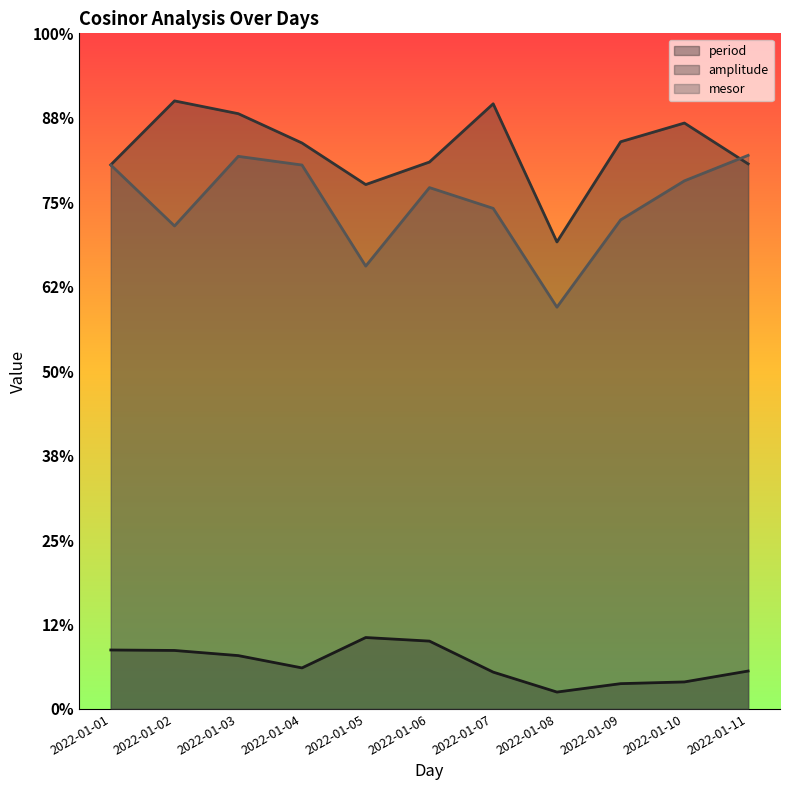

Which series has the widest spread of values?

mesor